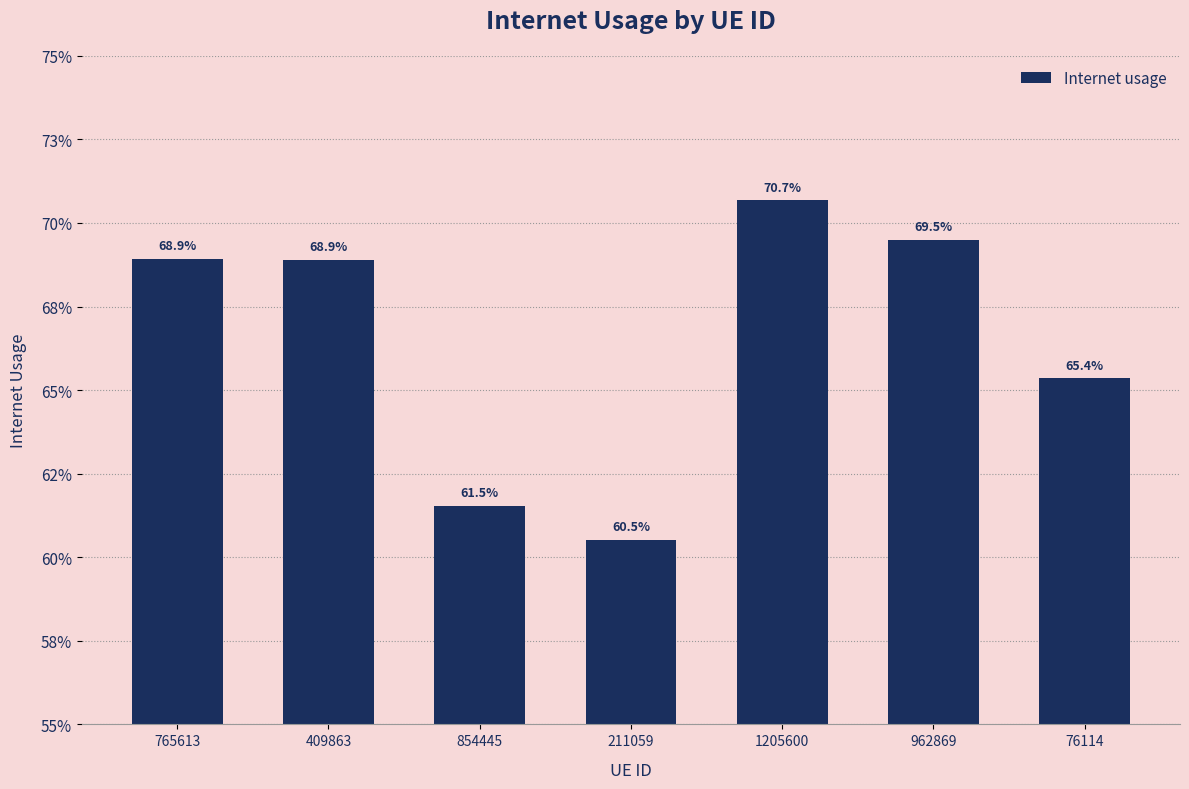

What is the minimum value shown in the chart?

0.6